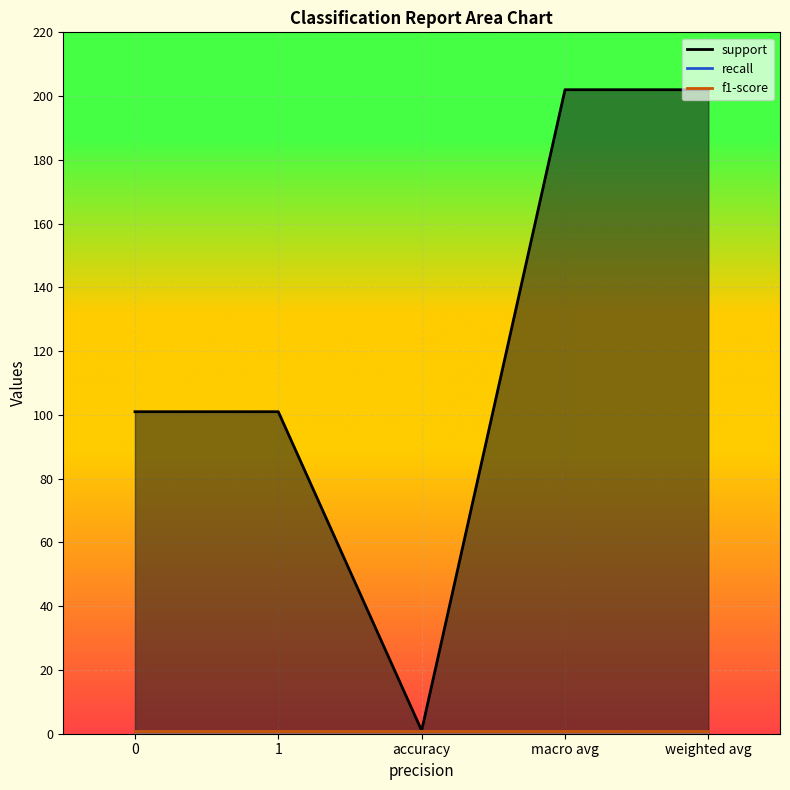

List the labels in order of value, smallest first.

accuracy, 0, 1, macro avg, weighted avg